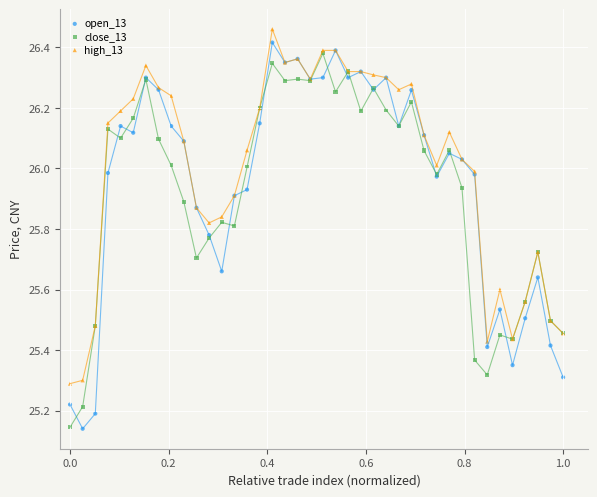

What are all the series names shown in the legend?

open_13, close_13, high_13